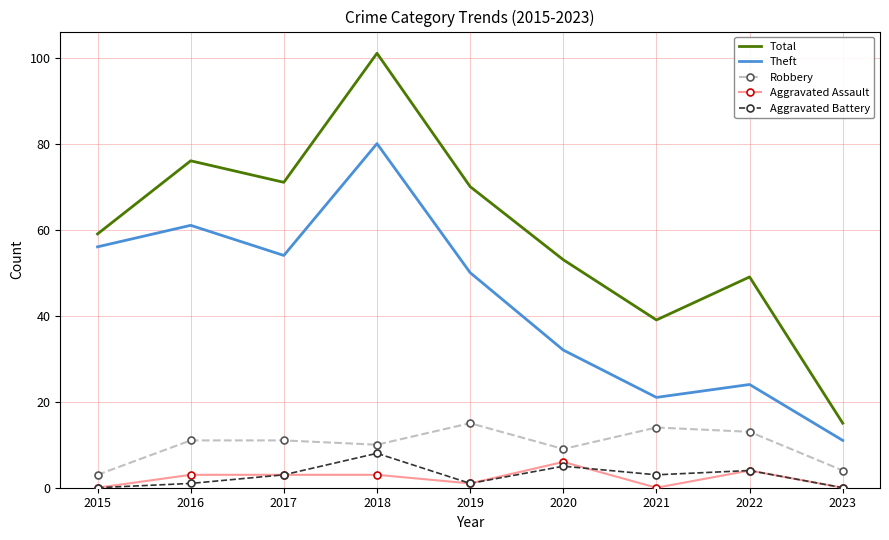

What is the difference between the Total values at 2023 and 2015?

44